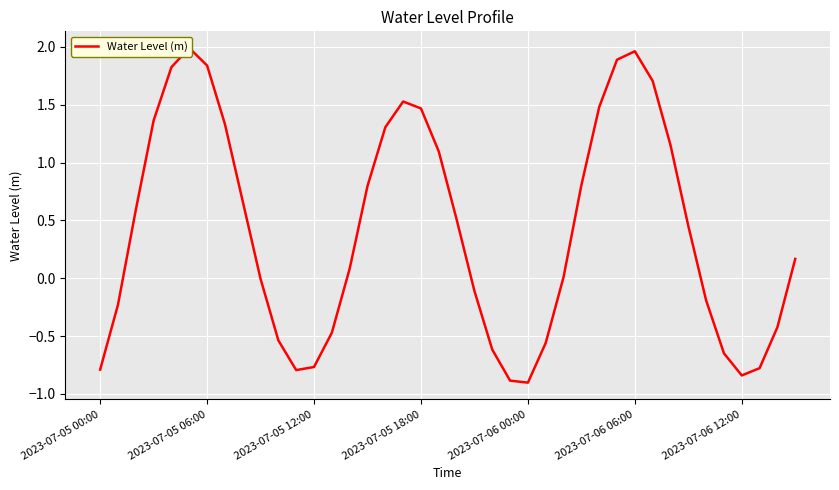

Reading left to right, list all the values displayed in this chart.

-0.8	-0.2	0.6	1.4	1.8	2.0	1.8	1.3	0.7	-0.0	-0.5	-0.8	-0.8	-0.5	0.1	0.8	1.3	1.5	1.5	1.1	0.5	-0.1	-0.6	-0.9	-0.9	-0.6	0.0	0.8	1.5	1.9	2.0	1.7	1.2	0.5	-0.2	-0.6	-0.8	-0.8	-0.4	0.2